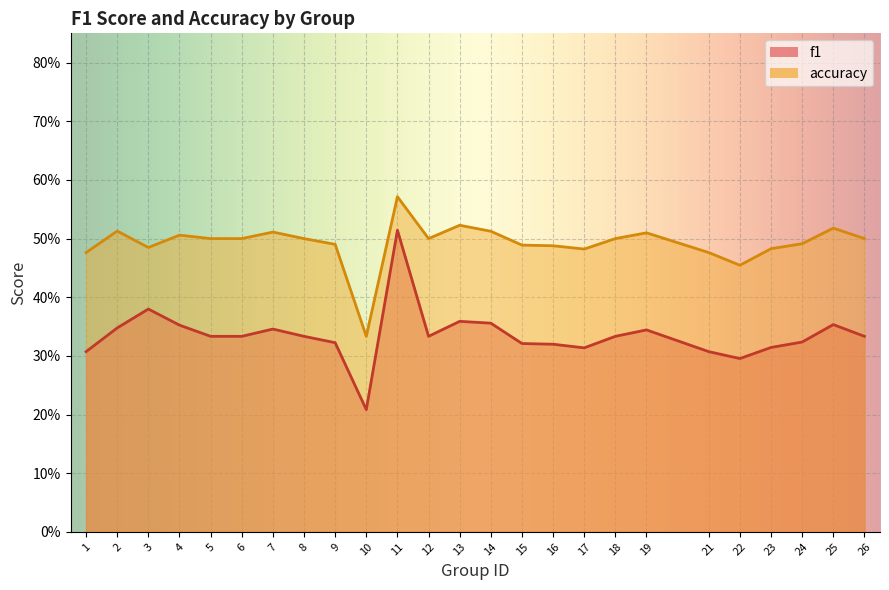

The value of accuracy at 18 is 0.5. True or false?

True